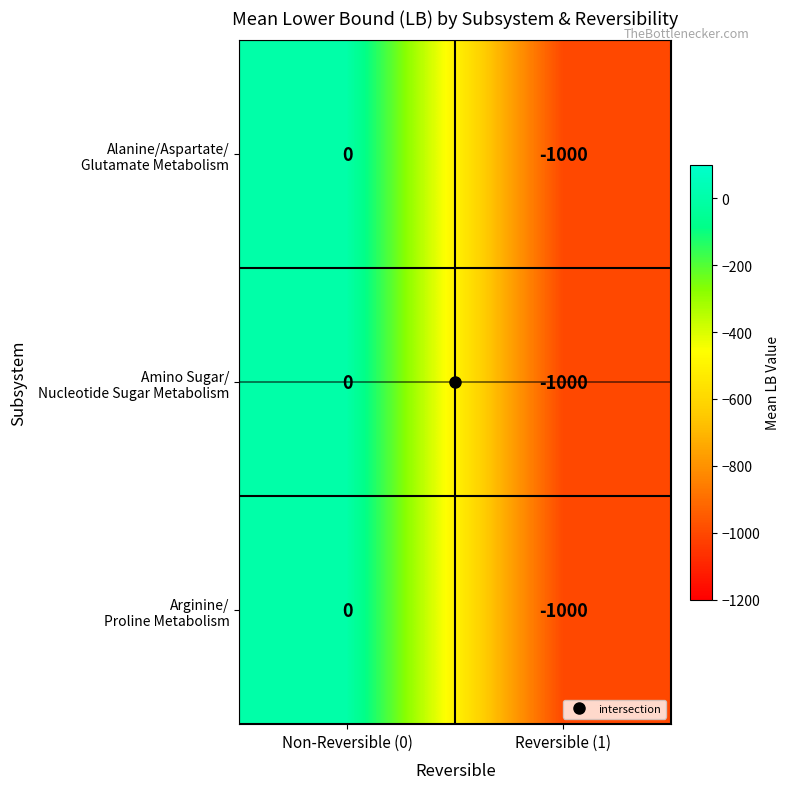

At which category is the sum across all series the highest?

Non-Reversible (0)